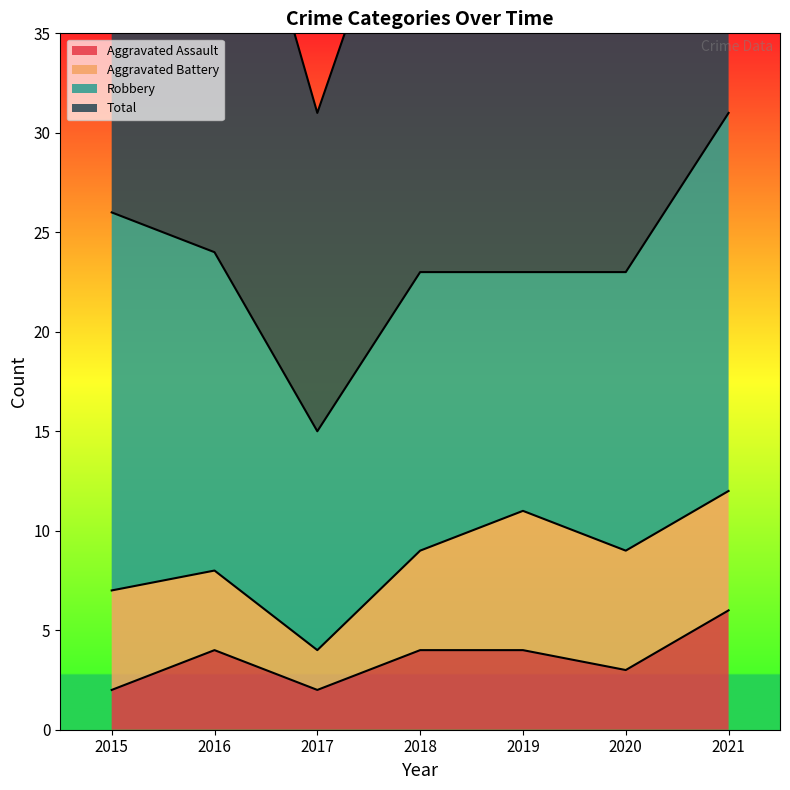

What is the total value across all series at 2015?

54